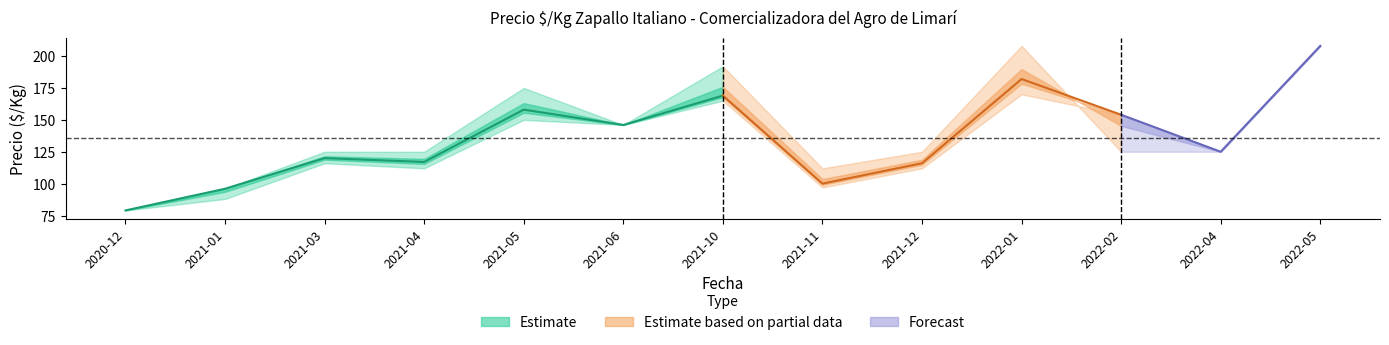

What position from the right is 2022-01?

4